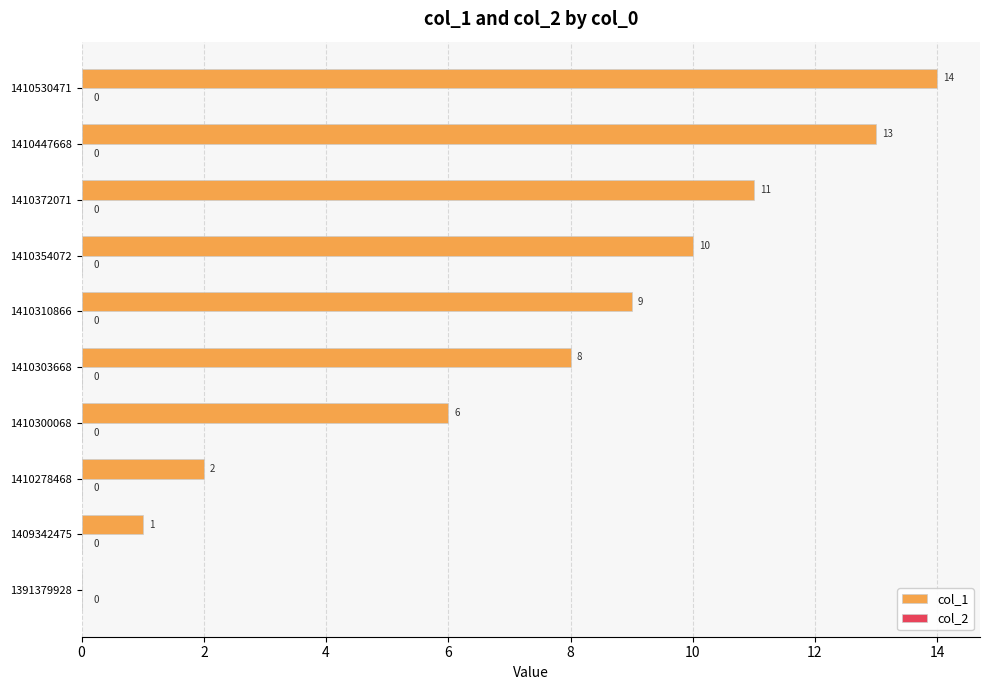

The value at 1410300068 is 4. True or false?

False